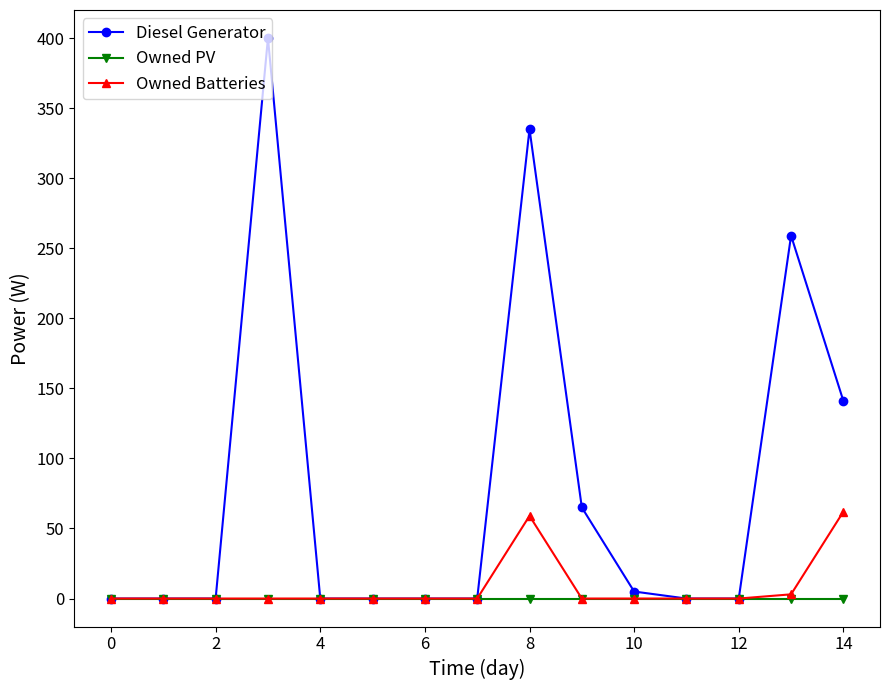

Is this an area chart (filled region under the line)?

No